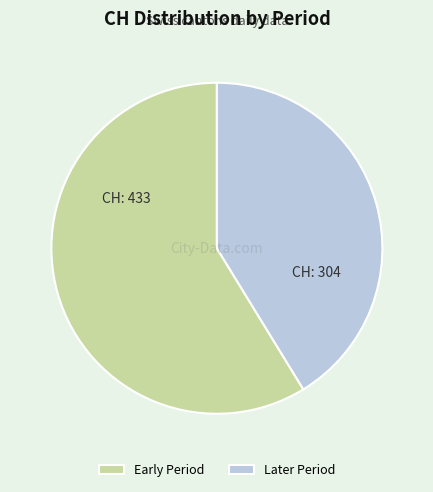

Combined, do Later Period and Early Period account for over 50%?

Yes